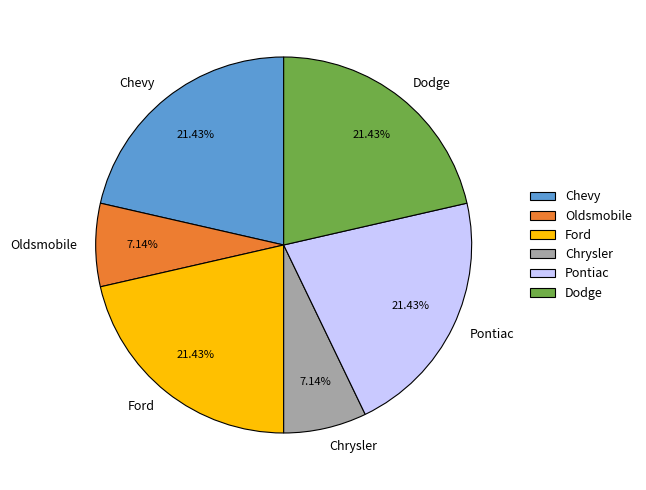

Is there a majority slice in this chart?

No